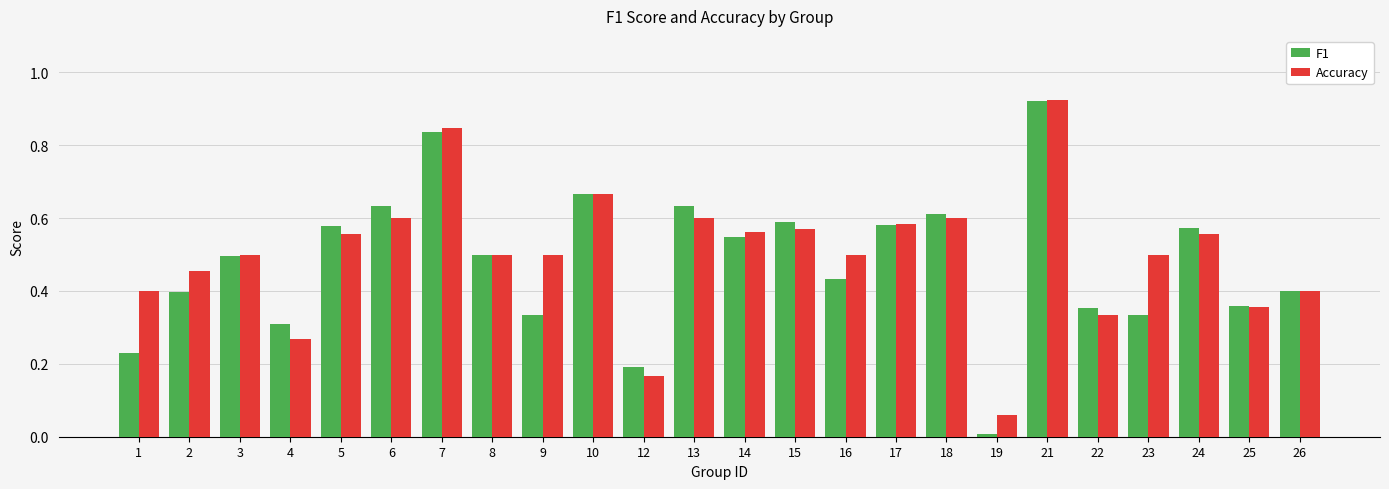

Rank the series at 16 from lowest to highest value.

F1, Accuracy